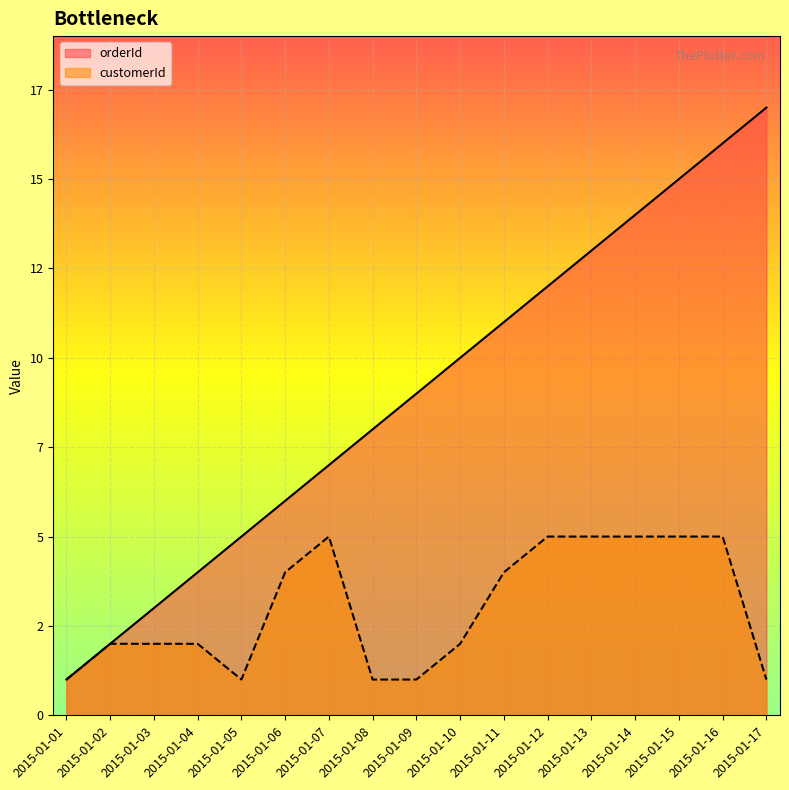

At which category is the sum across all series the highest?

2015-01-16